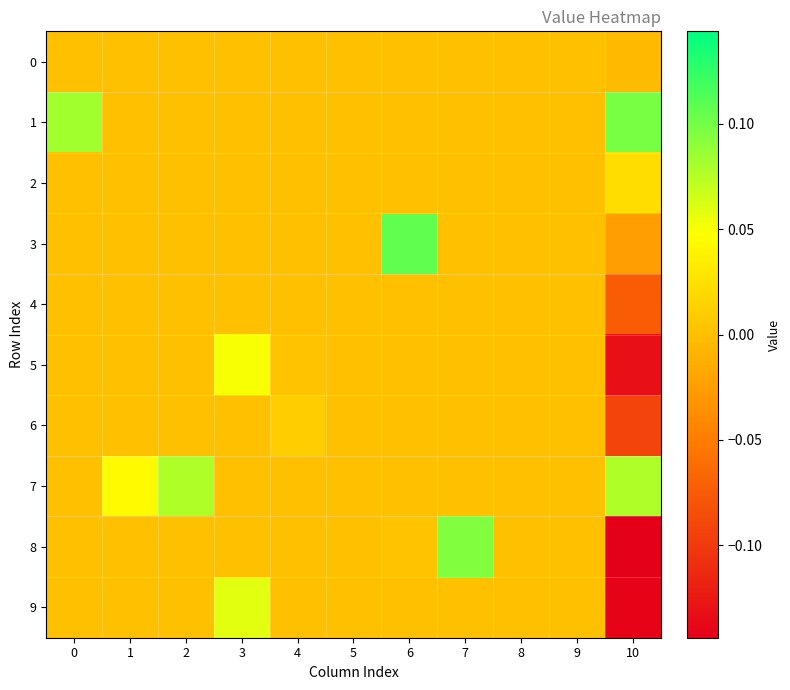

Reading right to left, list all the values displayed in this chart.

0: 10=-0.0	9=0.0	8=0.0	7=0.0	6=0.0	5=0.0	4=0.0	3=0.0	2=0.0	1=0.0	0=0.0
1: 10=0.1	9=0.0	8=0.0	7=0.0	6=0.0	5=0.0	4=0.0	3=0.0	2=0.0	1=0.0	0=0.1
2: 10=0.0	9=0.0	8=0.0	7=0.0	6=0.0	5=0.0	4=0.0	3=0.0	2=0.0	1=0.0	0=0.0
3: 10=-0.0	9=0.0	8=0.0	7=0.0	6=0.1	5=0.0	4=0.0	3=0.0	2=0.0	1=0.0	0=0.0
4: 10=-0.1	9=0.0	8=0.0	7=0.0	6=0.0	5=0.0	4=0.0	3=0.0	2=0.0	1=0.0	0=0.0
5: 10=-0.1	9=0.0	8=0.0	7=0.0	6=0.0	5=0.0	4=0.0	3=0.1	2=0.0	1=0.0	0=0.0
6: 10=-0.1	9=0.0	8=0.0	7=0.0	6=0.0	5=0.0	4=0.0	3=0.0	2=0.0	1=0.0	0=0.0
7: 10=0.1	9=0.0	8=0.0	7=0.0	6=0.0	5=0.0	4=0.0	3=0.0	2=0.1	1=0.0	0=0.0
8: 10=-0.1	9=0.0	8=0.0	7=0.1	6=0.0	5=0.0	4=0.0	3=0.0	2=0.0	1=0.0	0=0.0
9: 10=-0.1	9=0.0	8=0.0	7=0.0	6=0.0	5=0.0	4=0.0	3=0.1	2=0.0	1=0.0	0=0.0